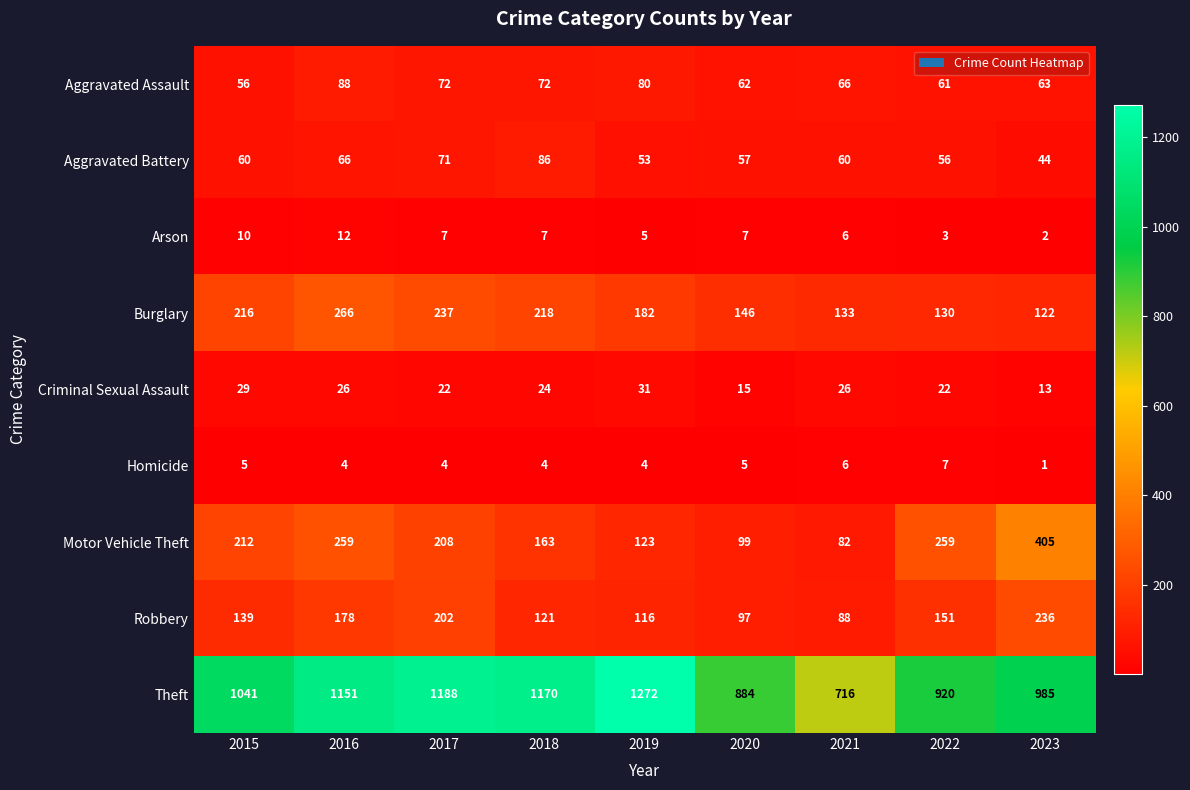

The value of Burglary at 2017 is 398. True or false?

False